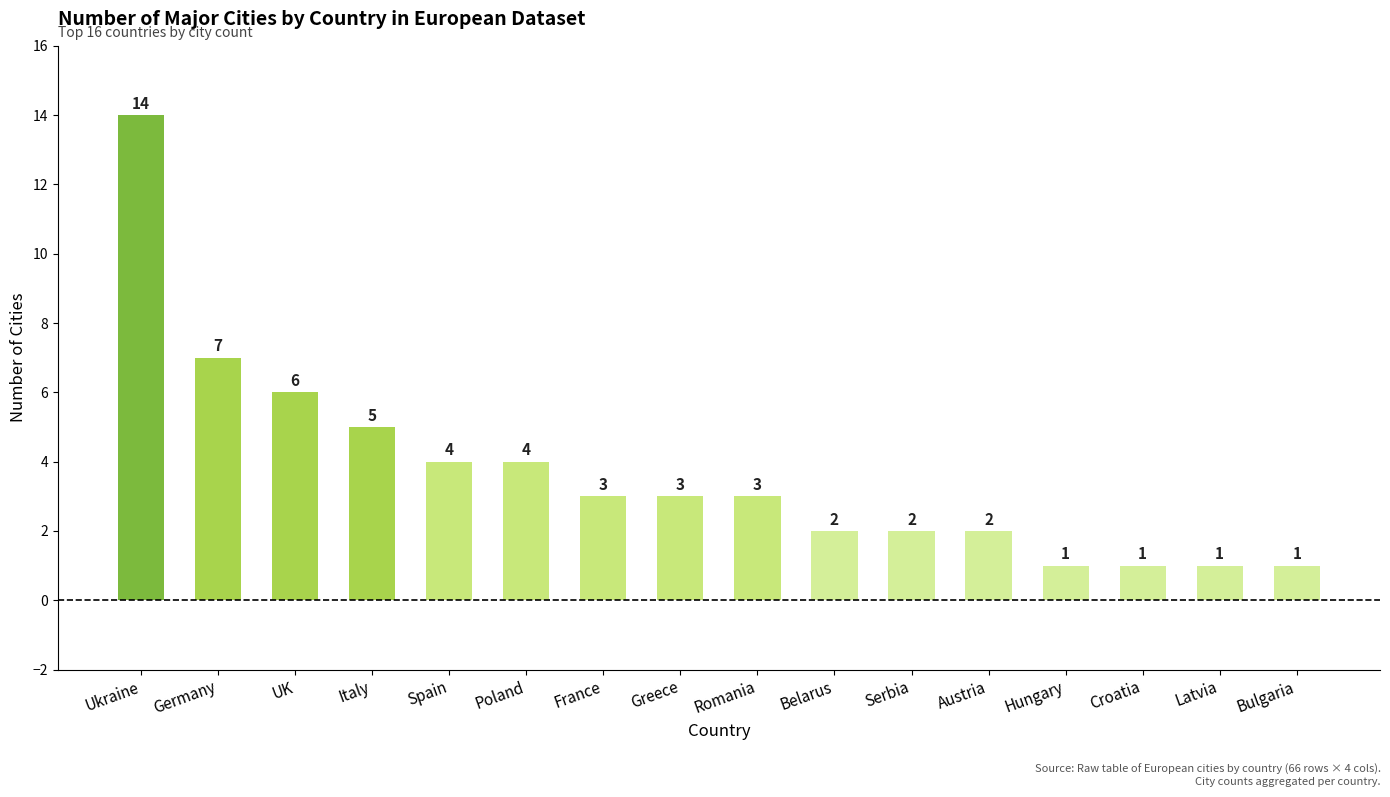

How many values are below 3?

7